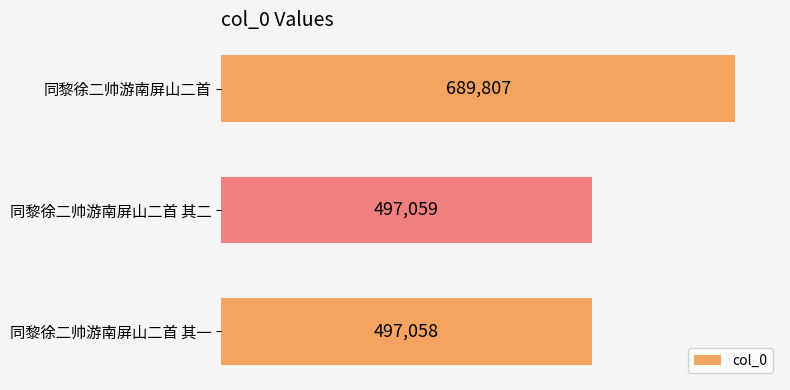

What is the smallest value displayed?

497058